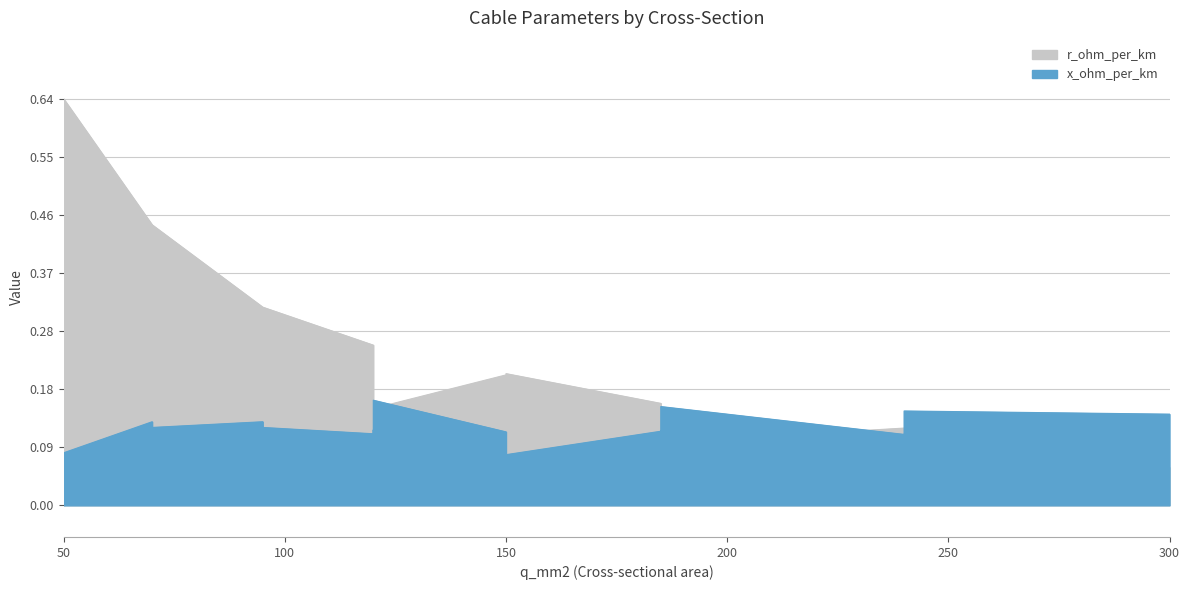

Which series has the widest spread of values?

r_ohm_per_km